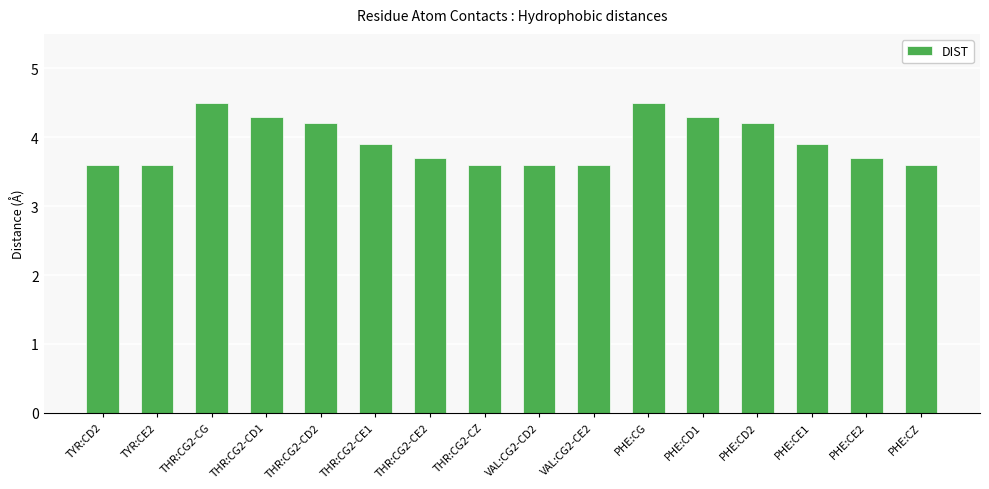

Reading left to right, extract all data points from this chart.

3.6	3.6	4.5	4.3	4.2	3.9	3.7	3.6	3.6	3.6	4.5	4.3	4.2	3.9	3.7	3.6